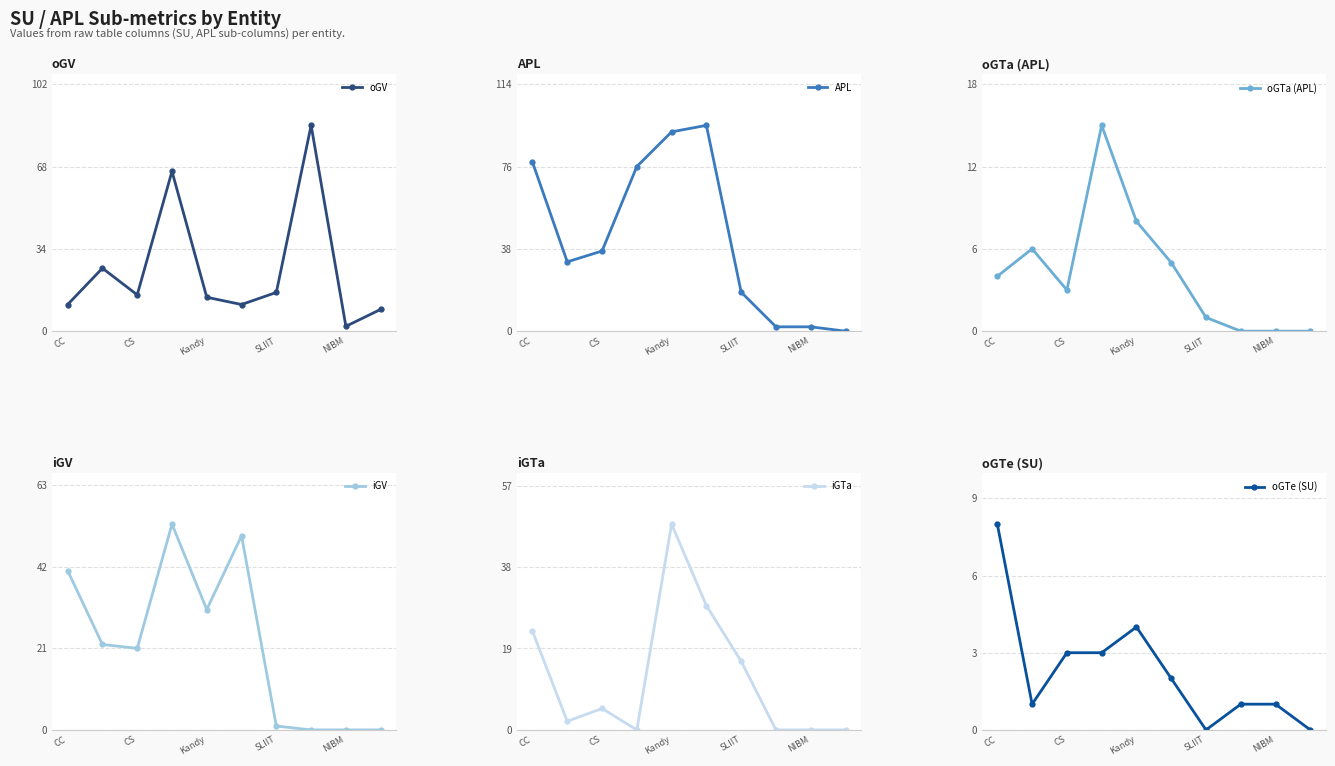

What is the sum of all oGV values?

255